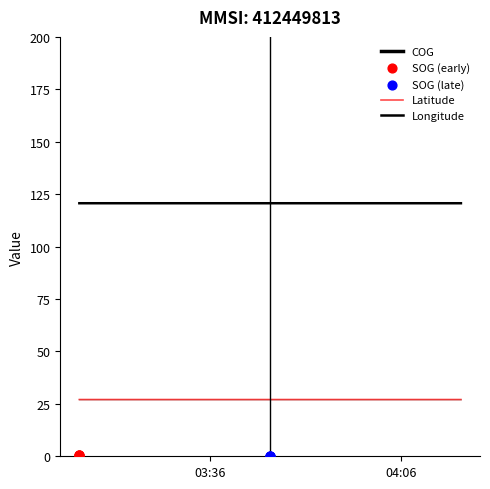

What is the total value across all series at 2024-04-27 03:45:23?

147.7